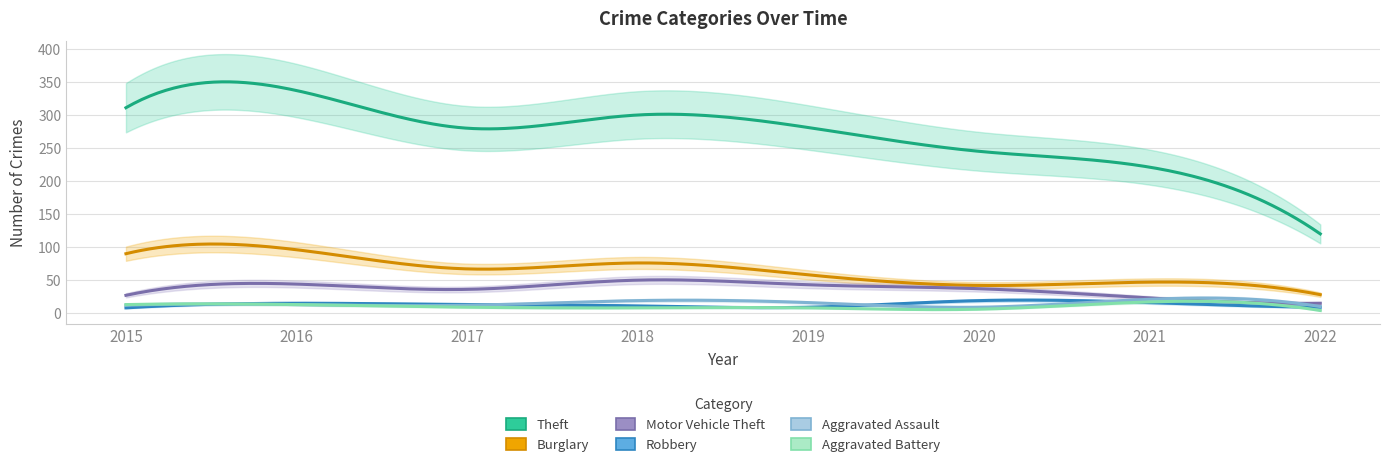

True or false: Aggravated Battery has more than 2 points higher than both neighbors.

False